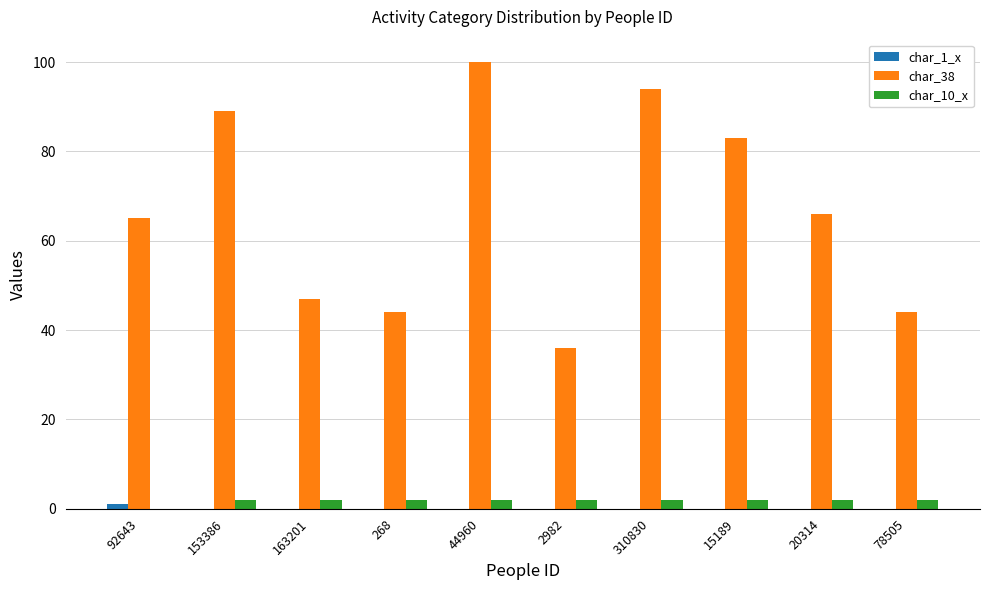

Is it true that char_10_x equals 2 at 44960?

True